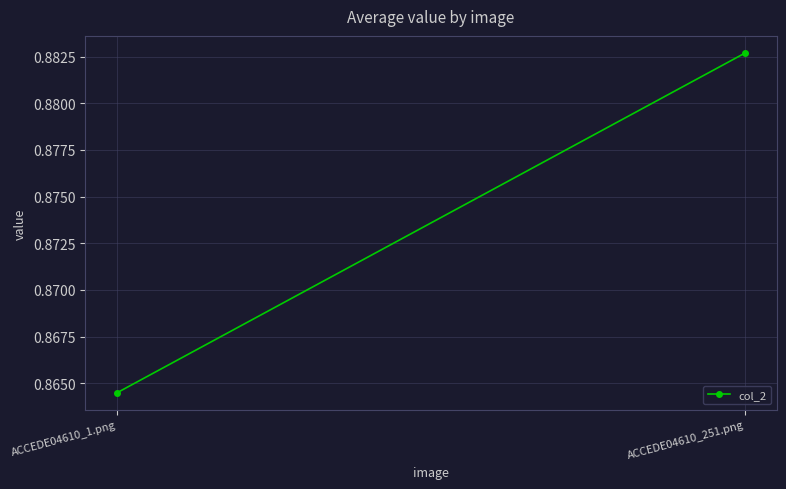

True or false: the data shows 1.5 at ACCEDE04610_251.png.

False